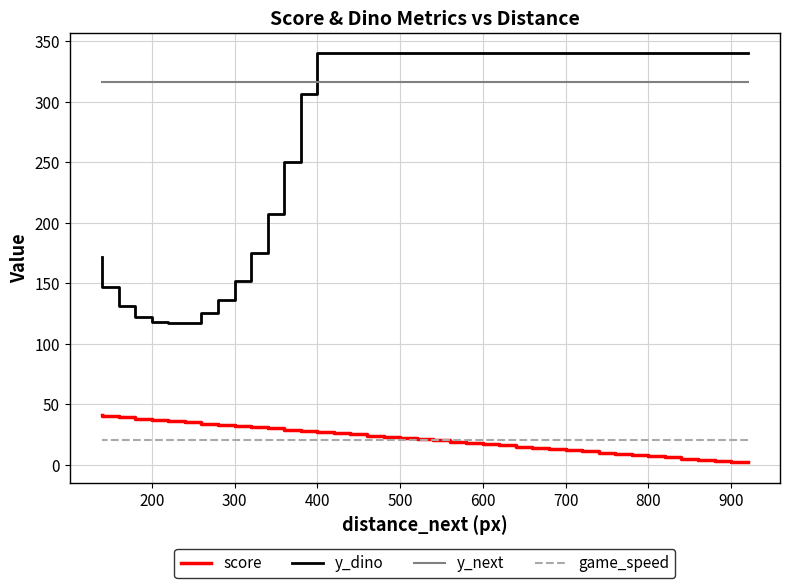

How many lines are shown in the chart?

4